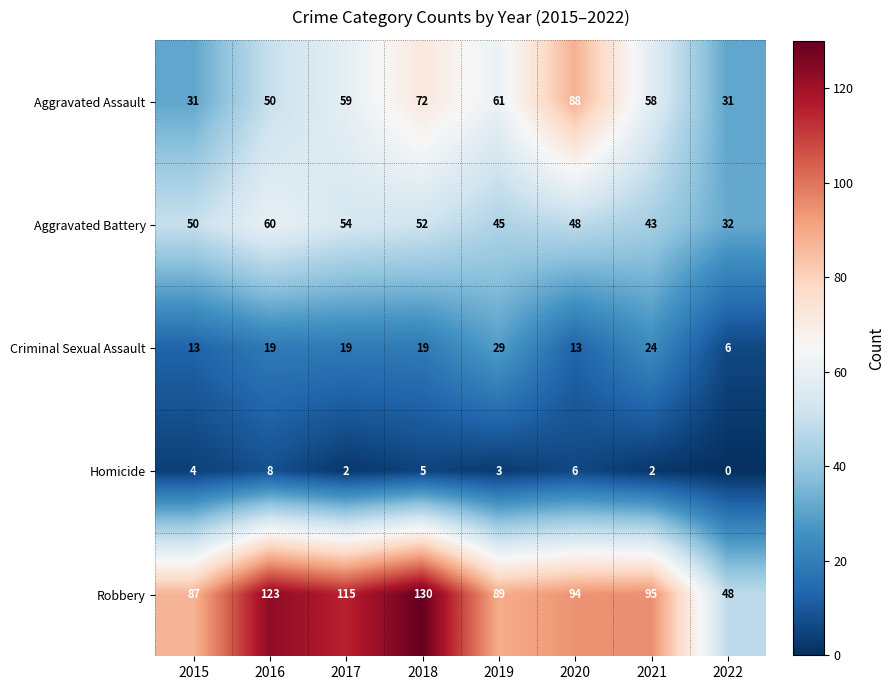

The value of Homicide at 2020 is 9. True or false?

False